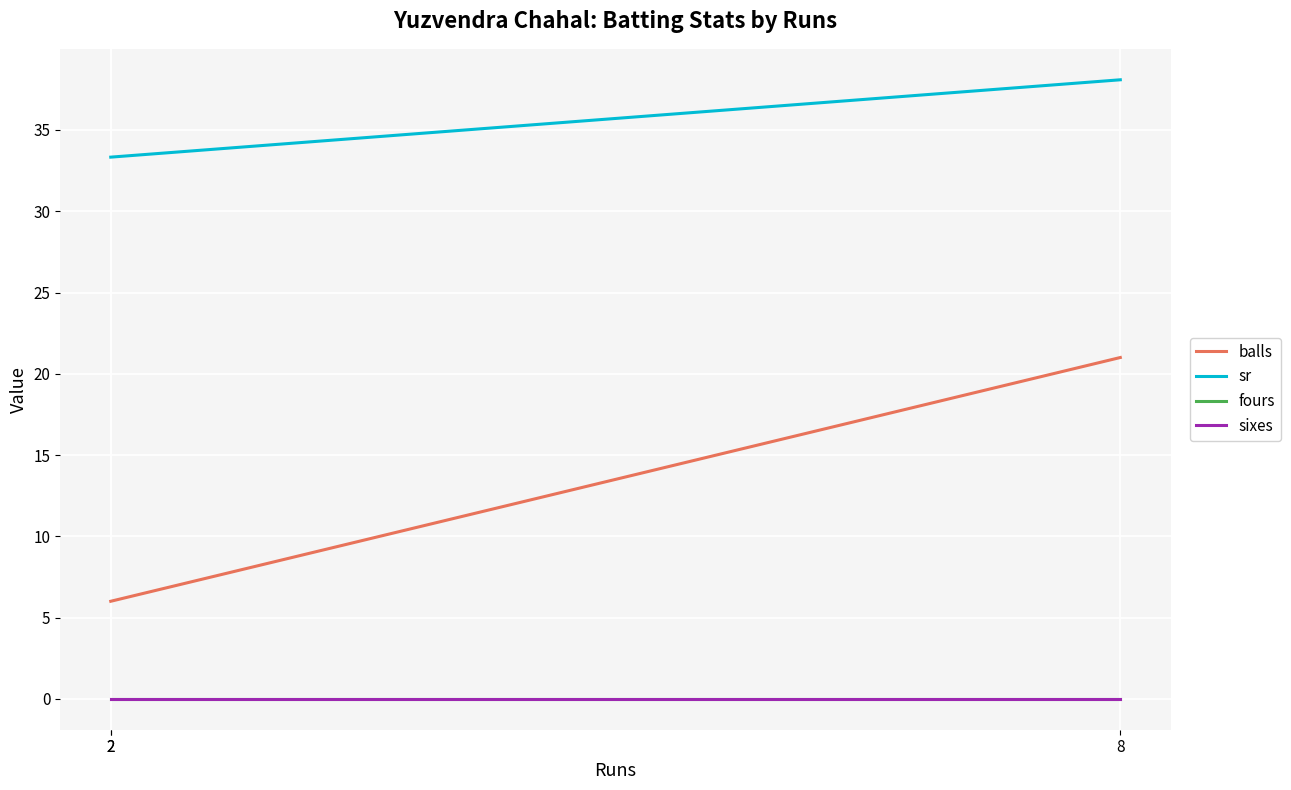

At which category is the sum across all series the highest?

8